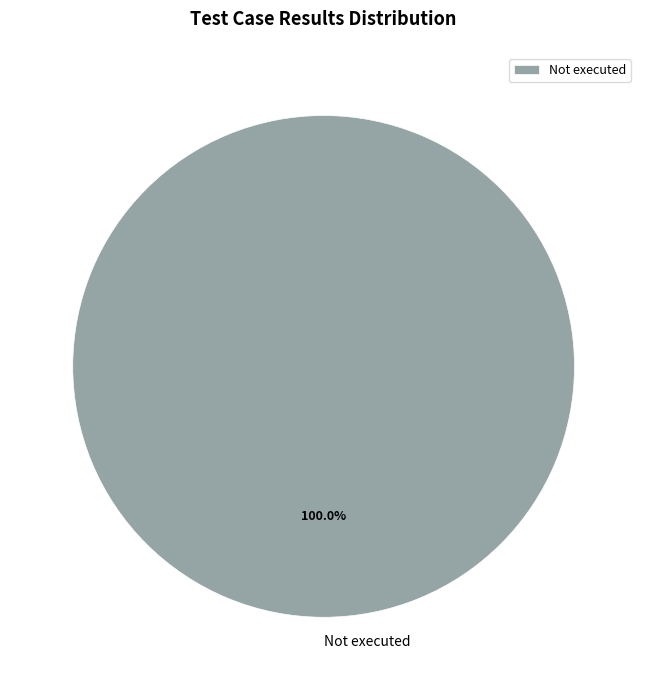

Rank the categories by value from highest to lowest.

Not executed